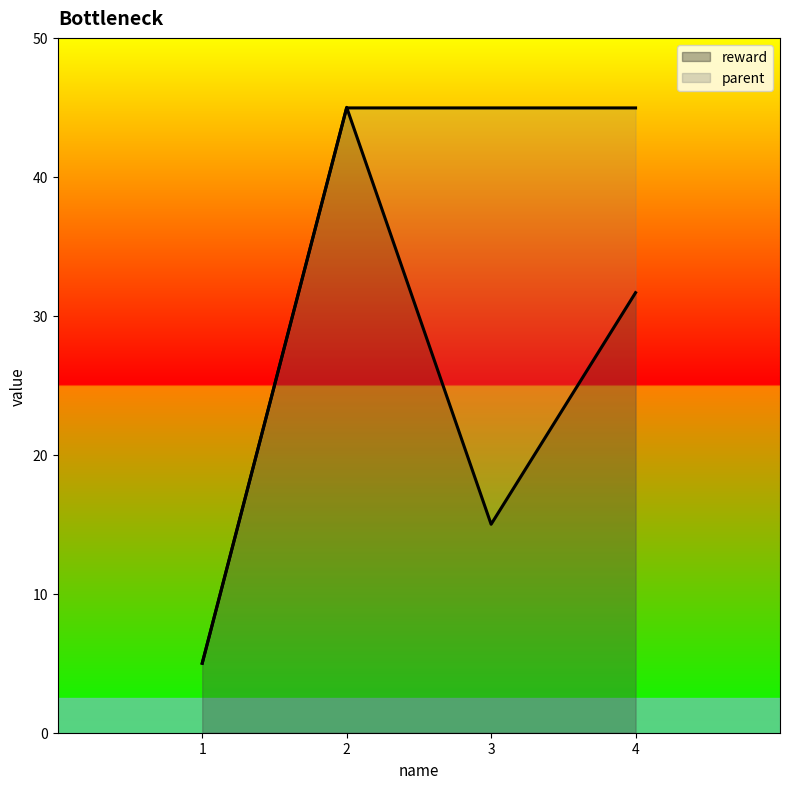

What is the average value of the parent series?

35.0